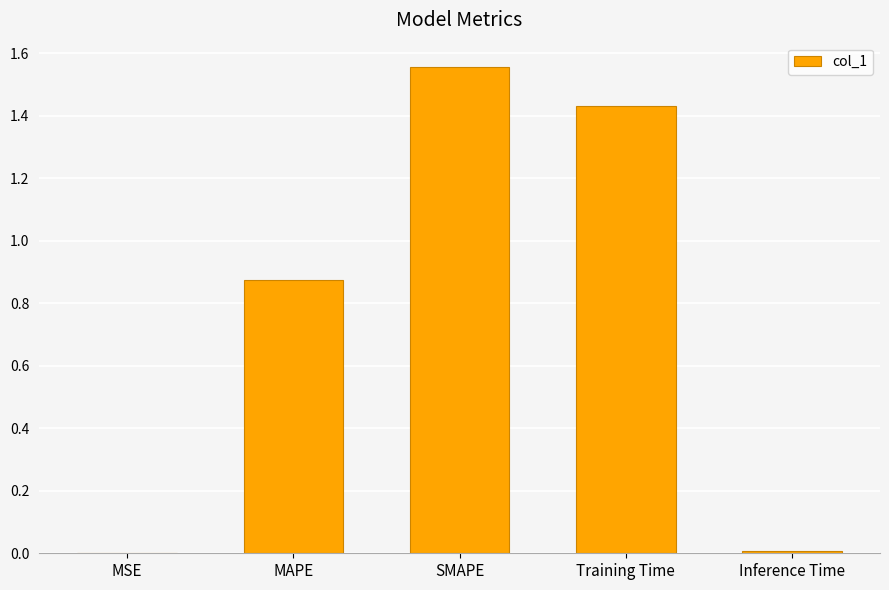

Which has a higher value, MAPE or Inference Time?

MAPE